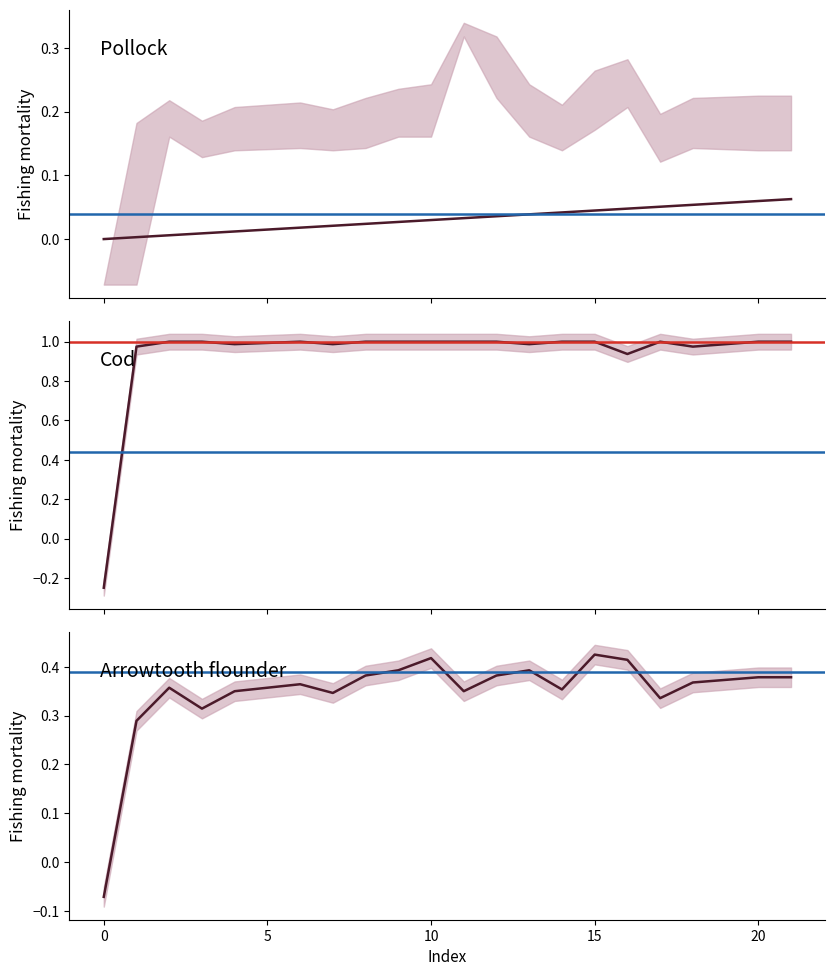

At how many categories does at least one series exceed 0?

21